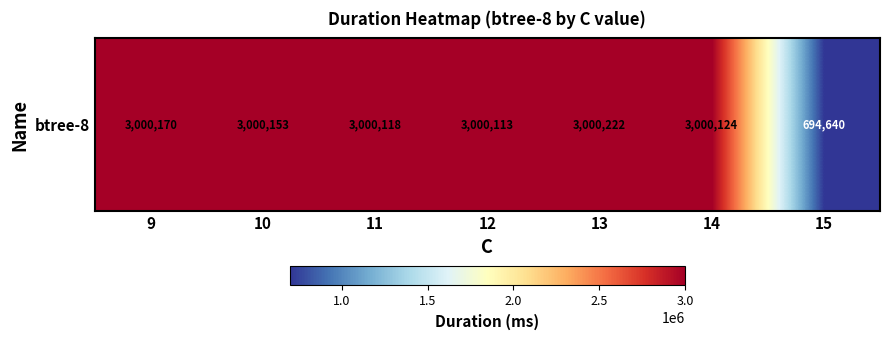

The value at 11 is 3000118. True or false?

True